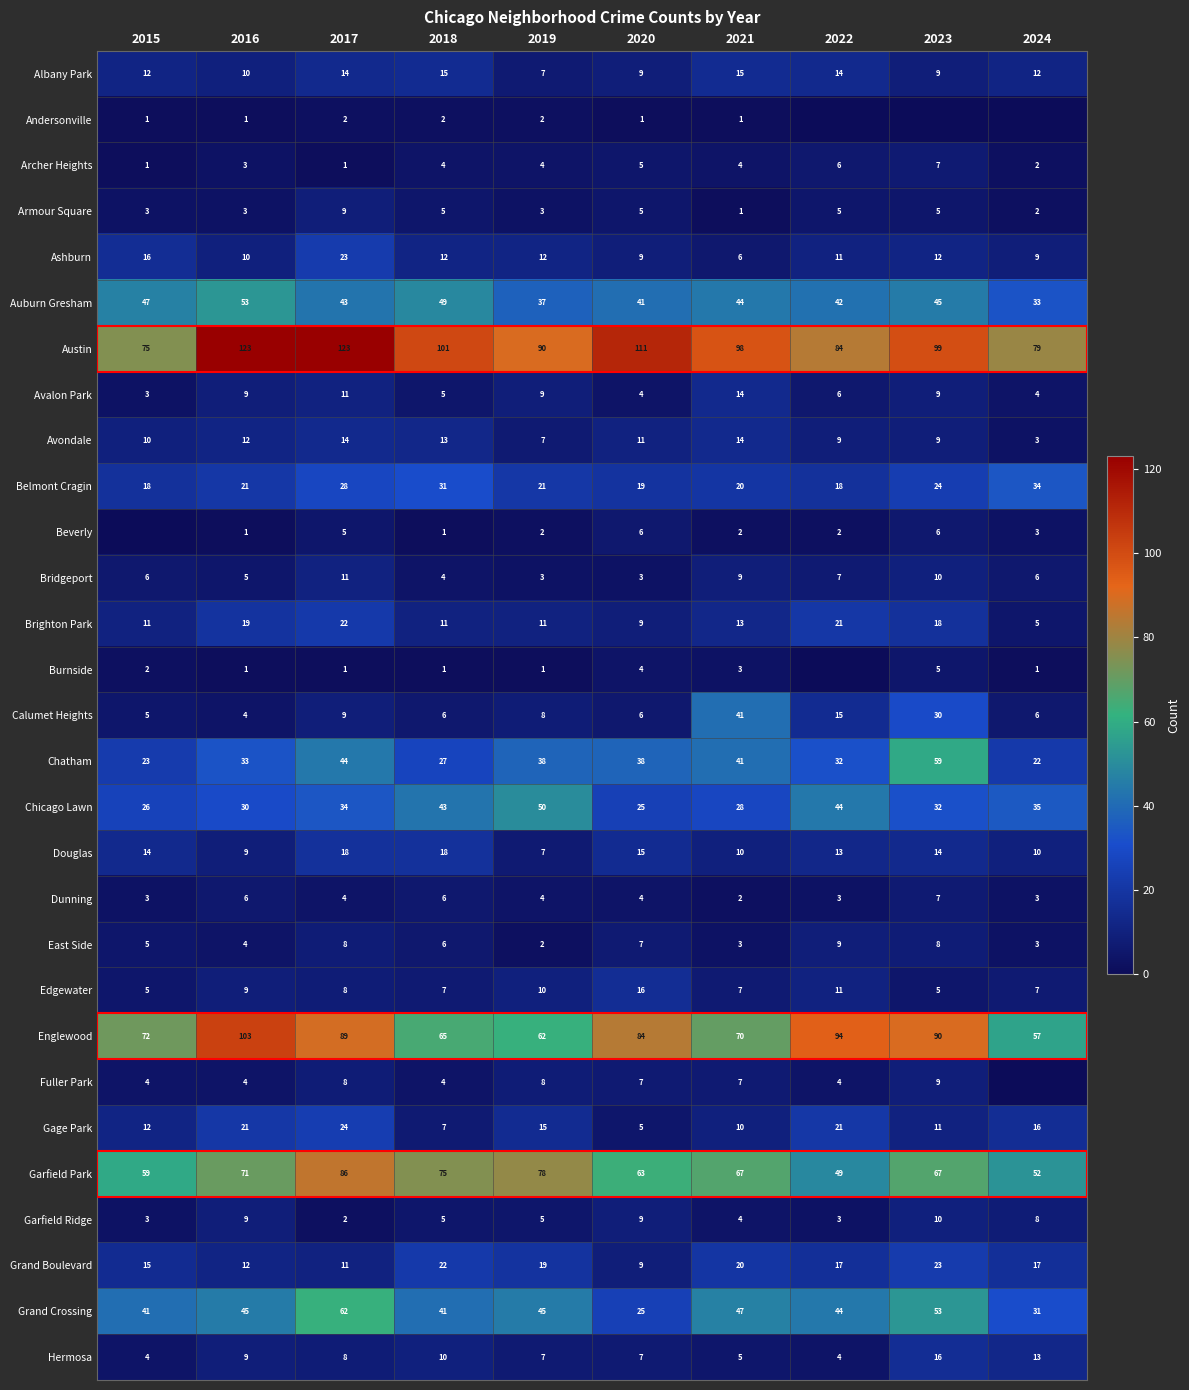

What is the difference between the second highest and second lowest values in the Avalon Park series?

7